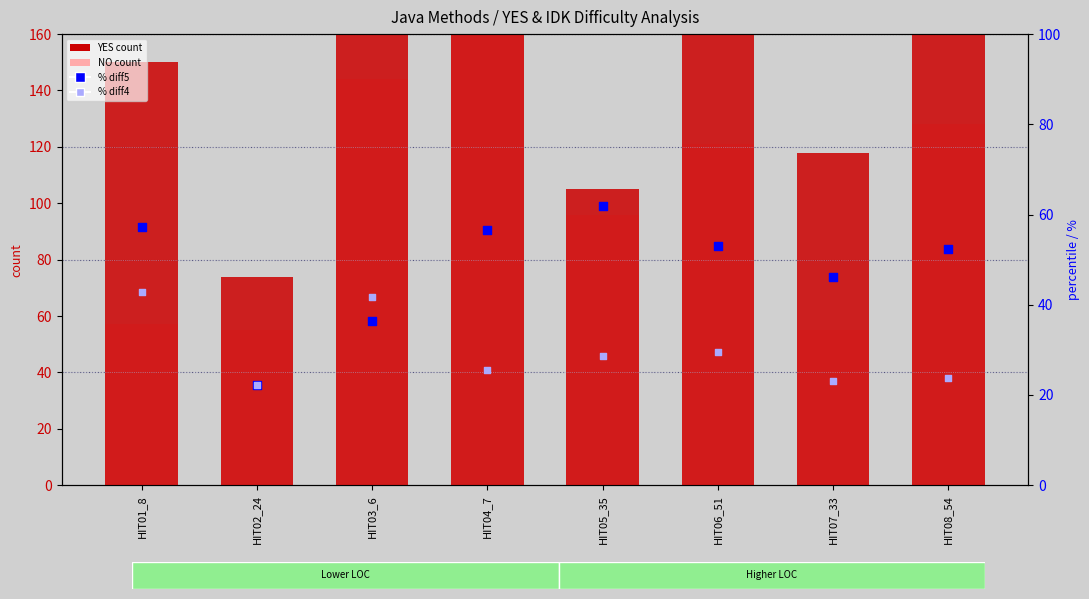

What is the total value across all series at HIT05_35?

291.5